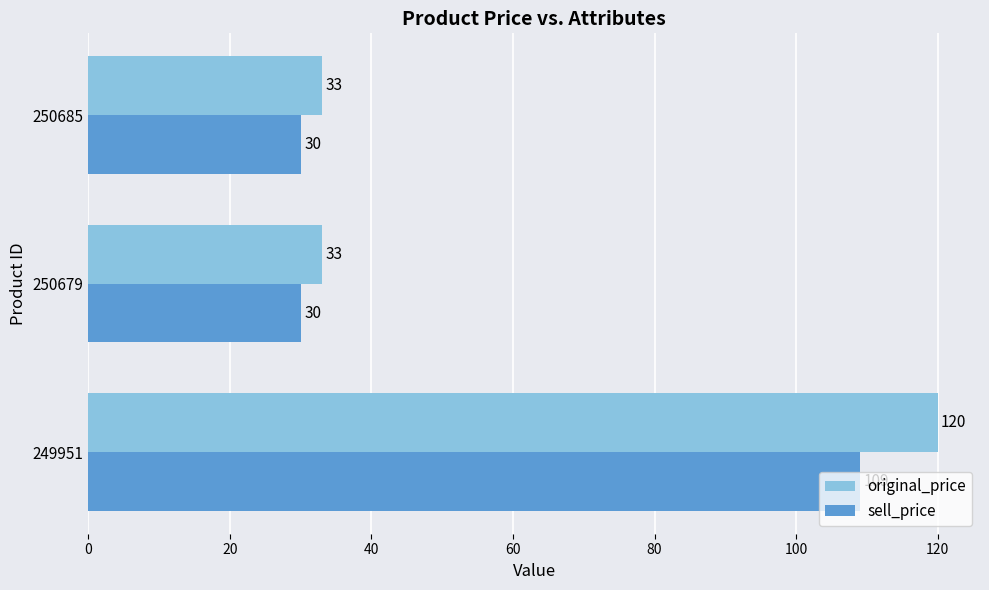

What are all the series names shown in the legend?

original_price, sell_price